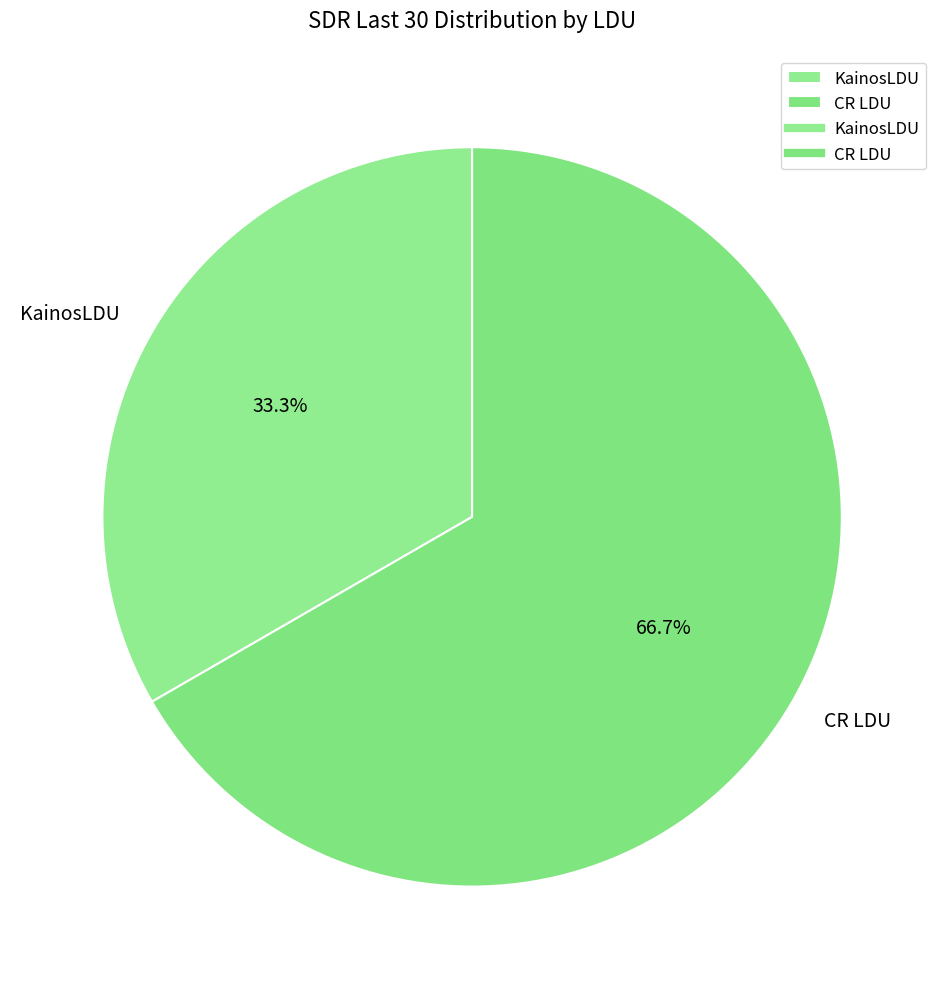

Is CR LDU the majority of the pie?

Yes